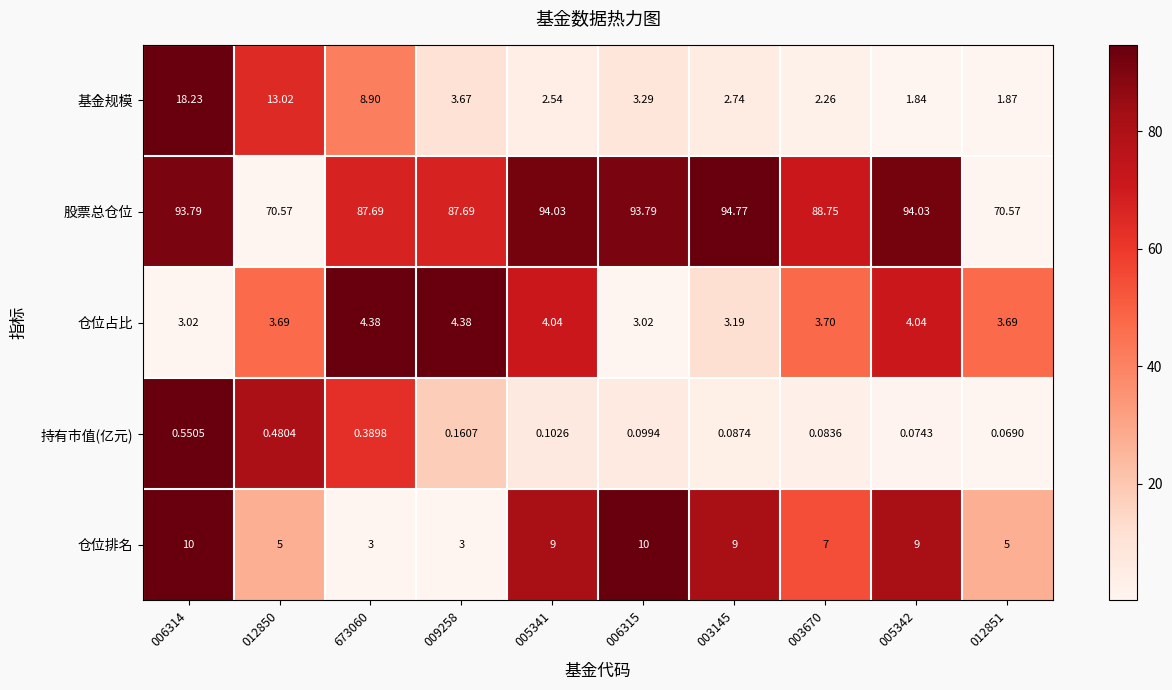

Is the value of 仓位占比 at 009258 greater than the value of 股票总仓位 at 009258?

No